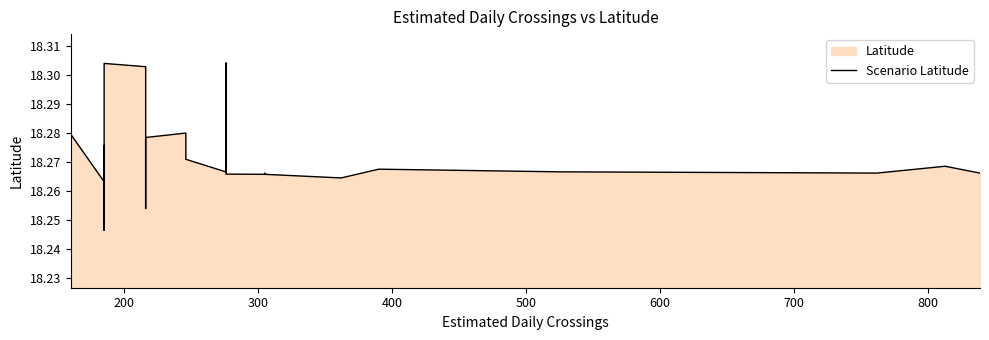

What is the maximum value shown in the chart?

18.3